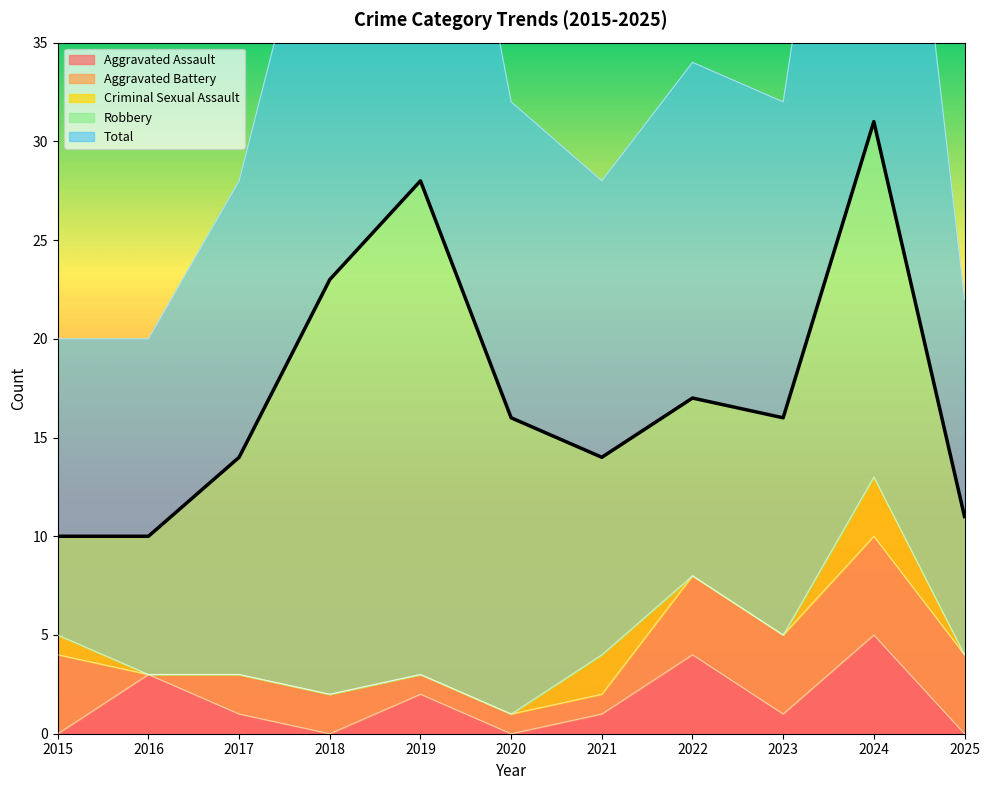

What is the difference between the maximum and minimum values in the Aggravated Assault series?

5